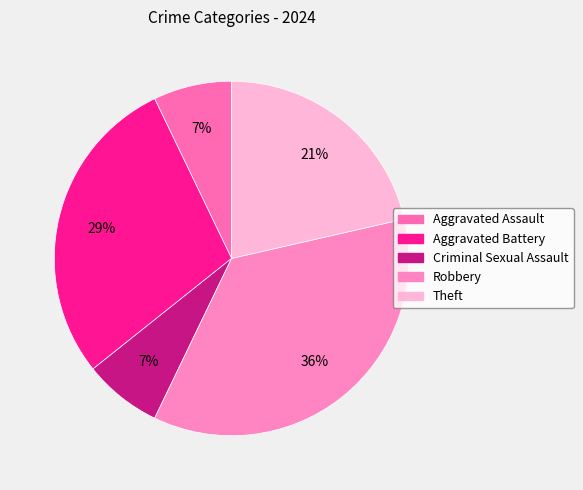

How many slices are in this pie chart?

5